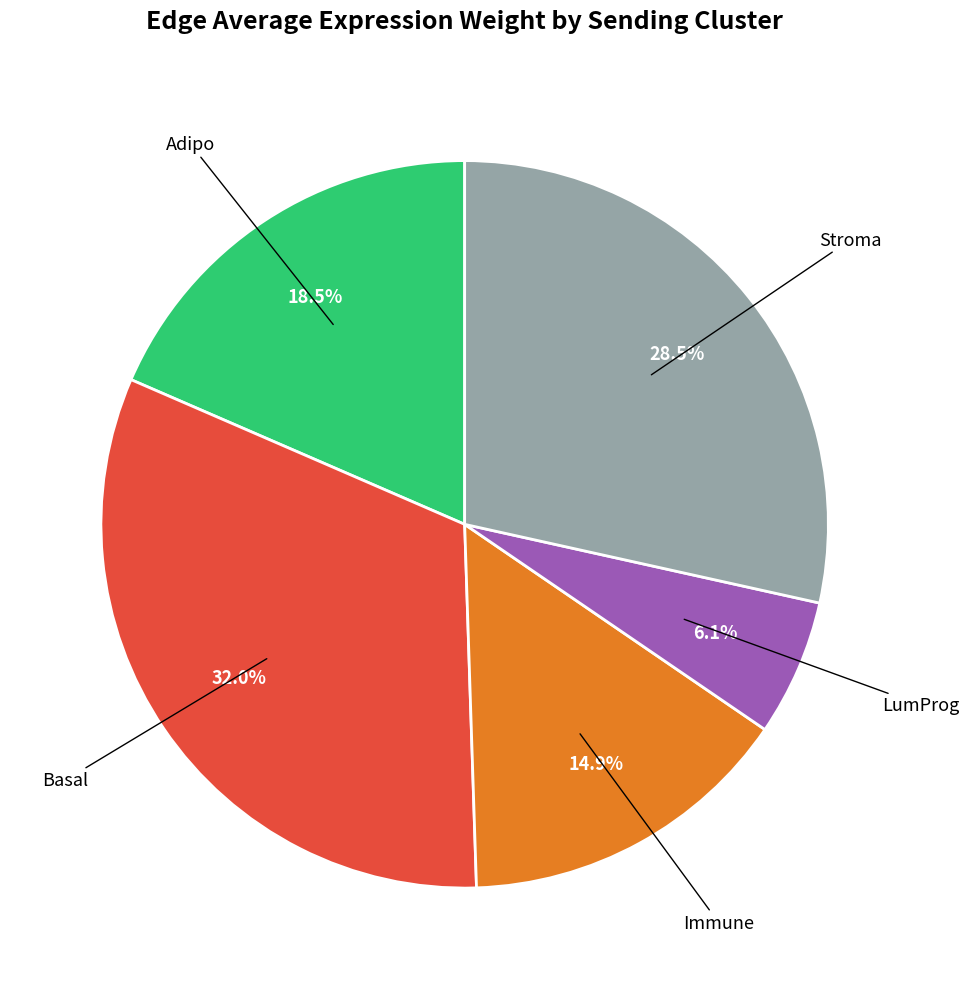

Is there a majority slice in this chart?

No